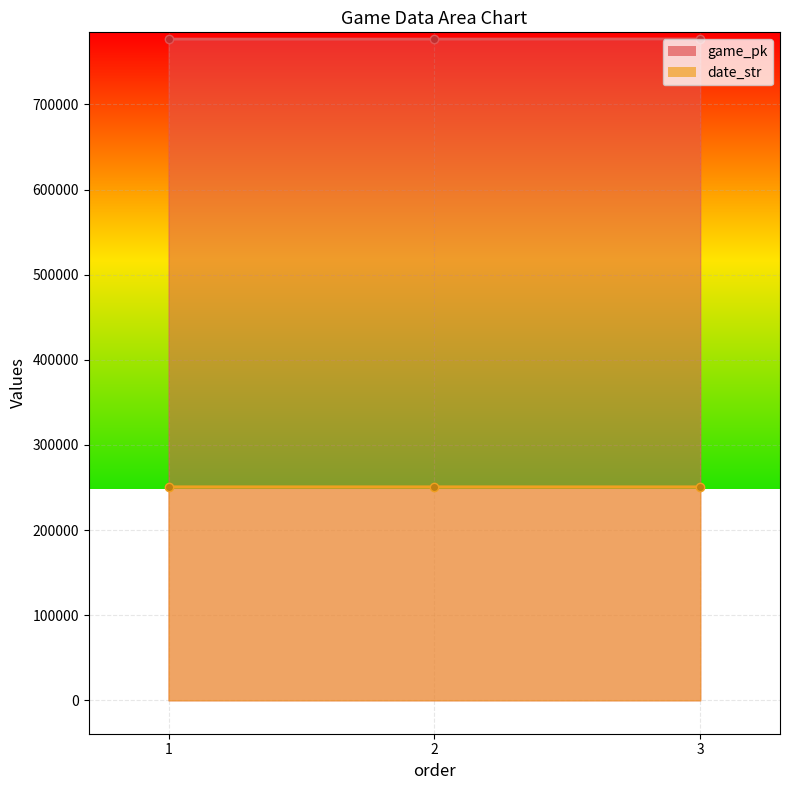

What is the greatest value displayed?

776849